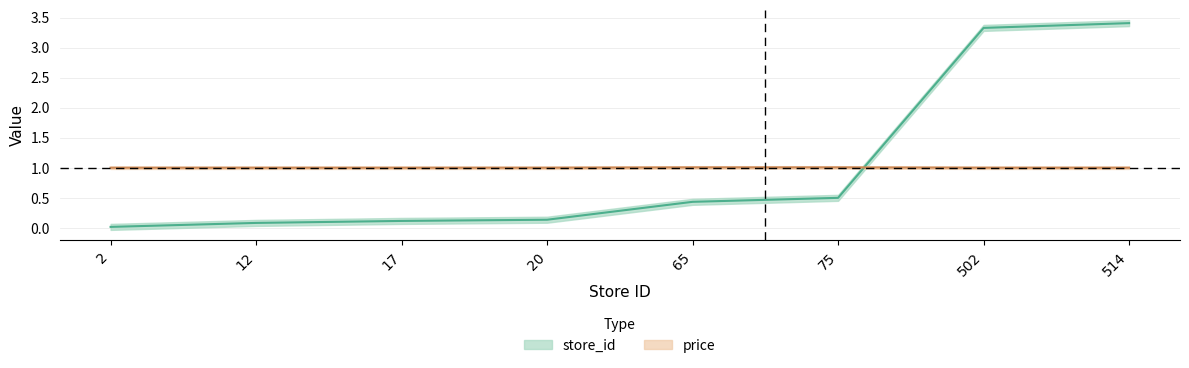

How many lines are shown in the chart?

2